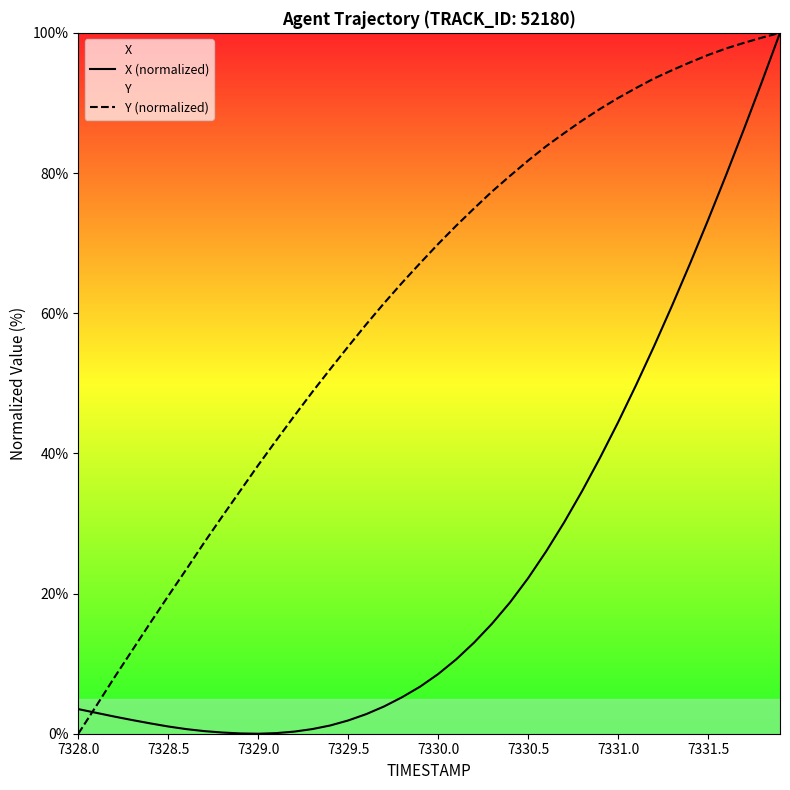

Which series ends up on top after the final intersection of X (normalized) and Y (normalized)?

Y (normalized)